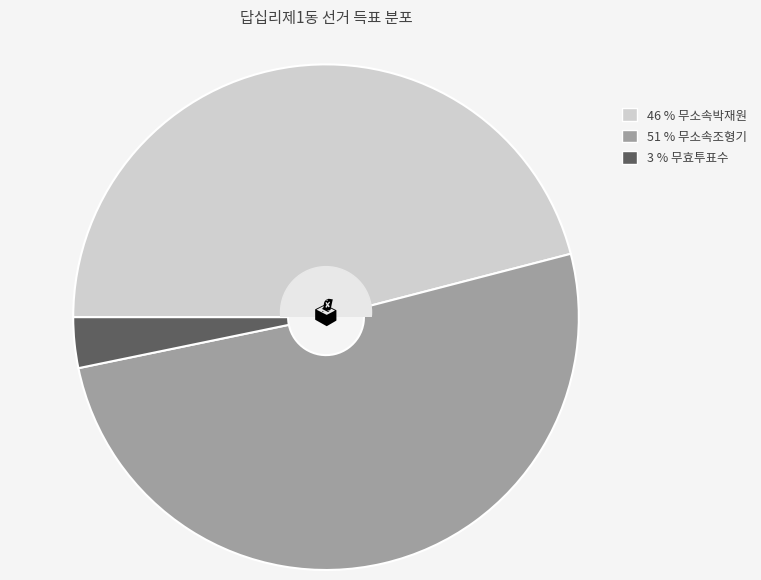

Which slice is the largest?

51 % 무소속조형기